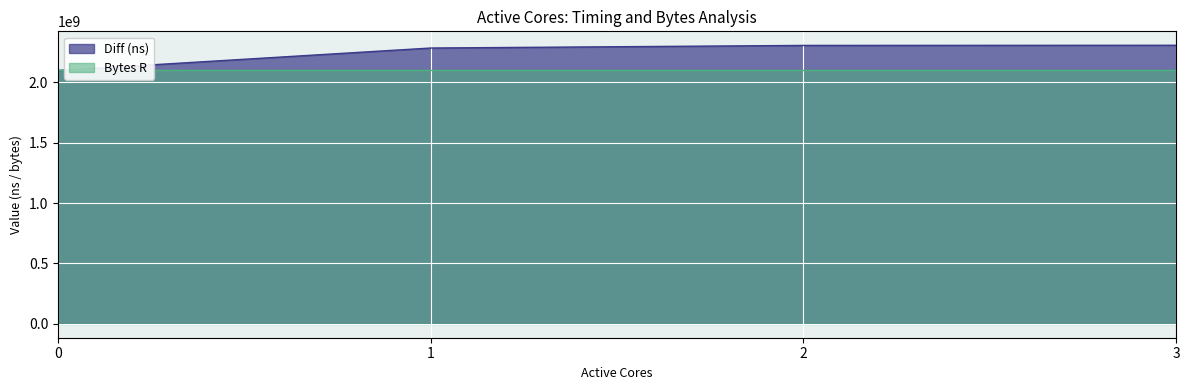

What is the ratio of the value at 0 to the value at 2?

0.9